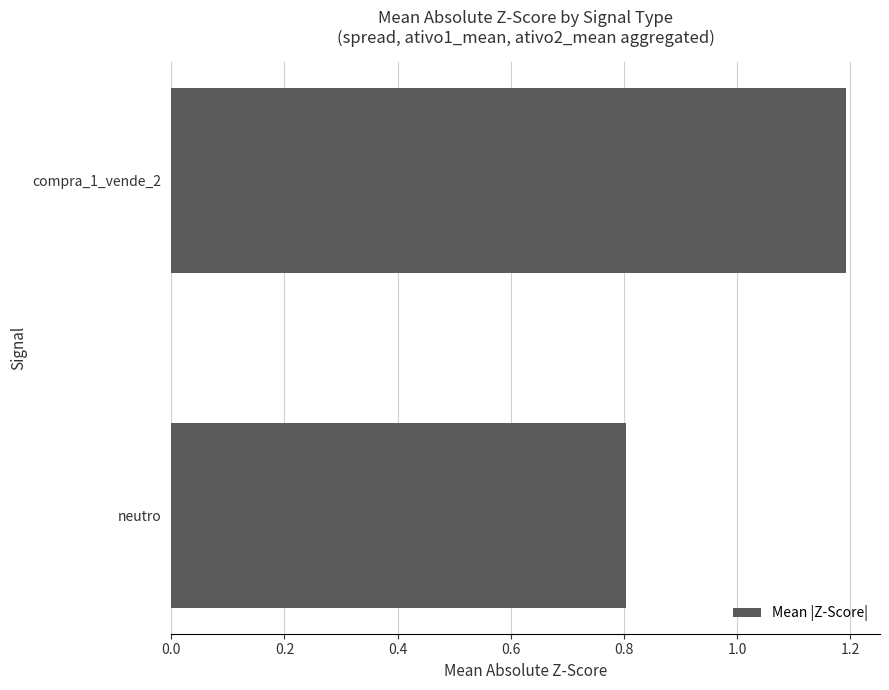

How many categories are shown in the chart?

2